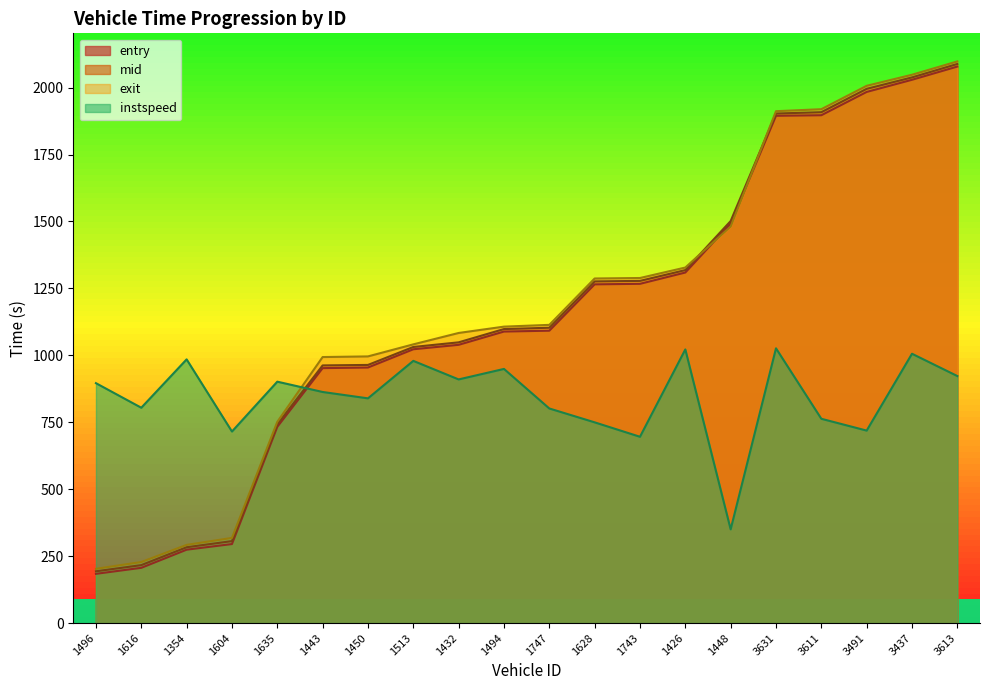

What is the smallest value displayed?

183.9